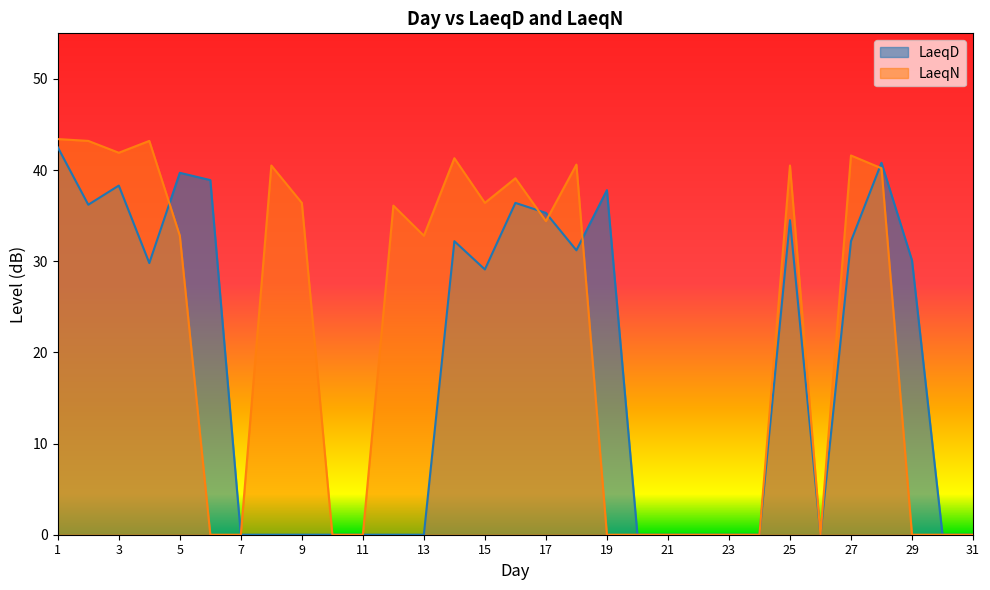

At which label is LaeqD closest to 21?

15